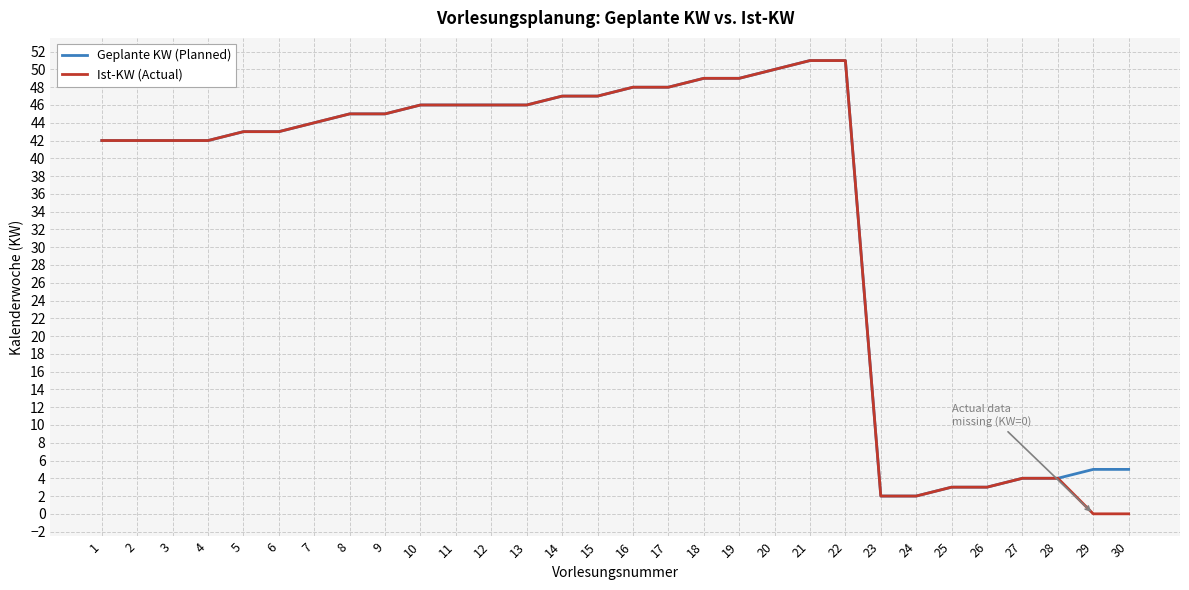

True or false: Geplante KW (Planned) has a value of 44 at 7.

True